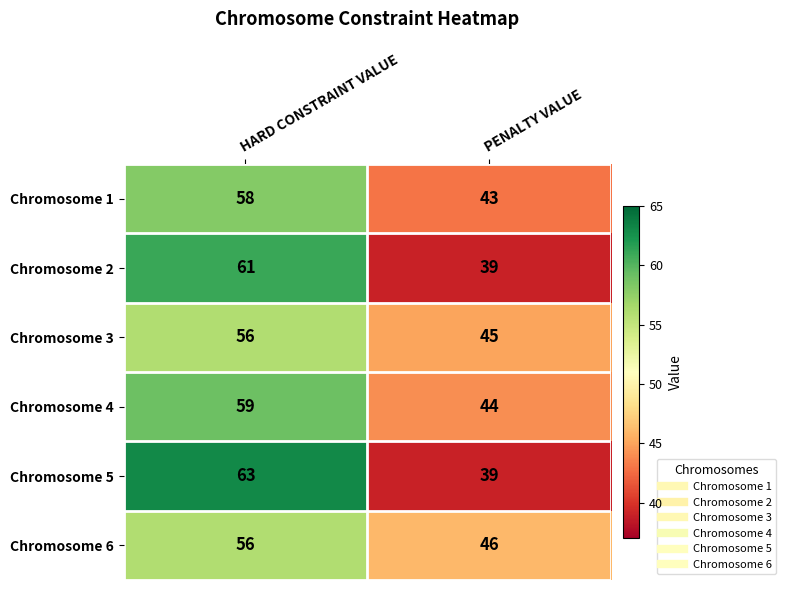

The Chromosome 6 series shows 16 at PENALTY VALUE. True or false?

False